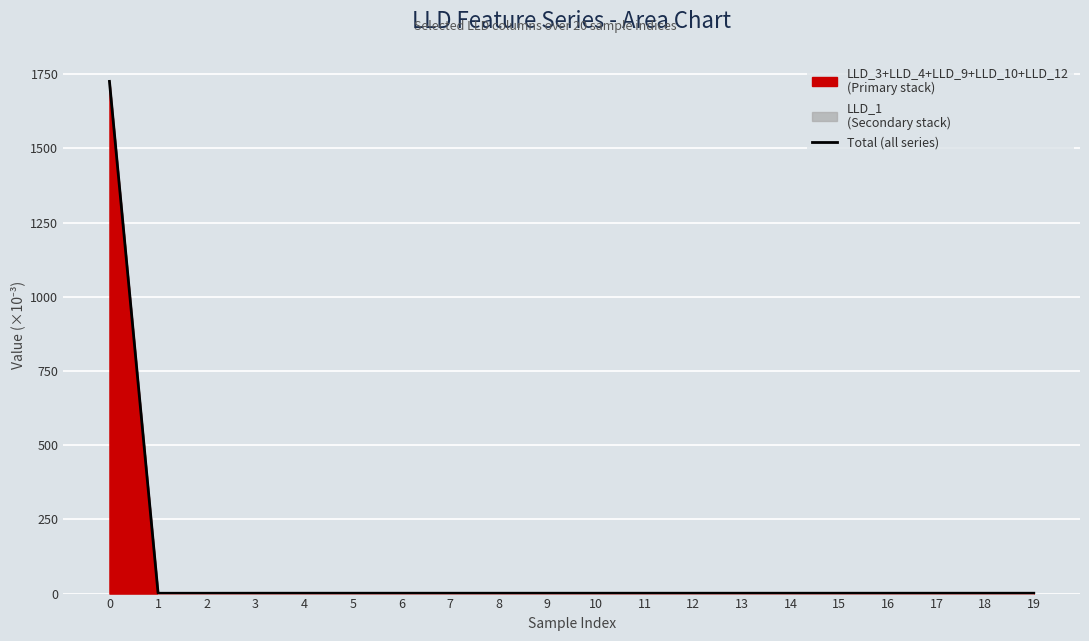

What is the smallest value displayed?

1.1